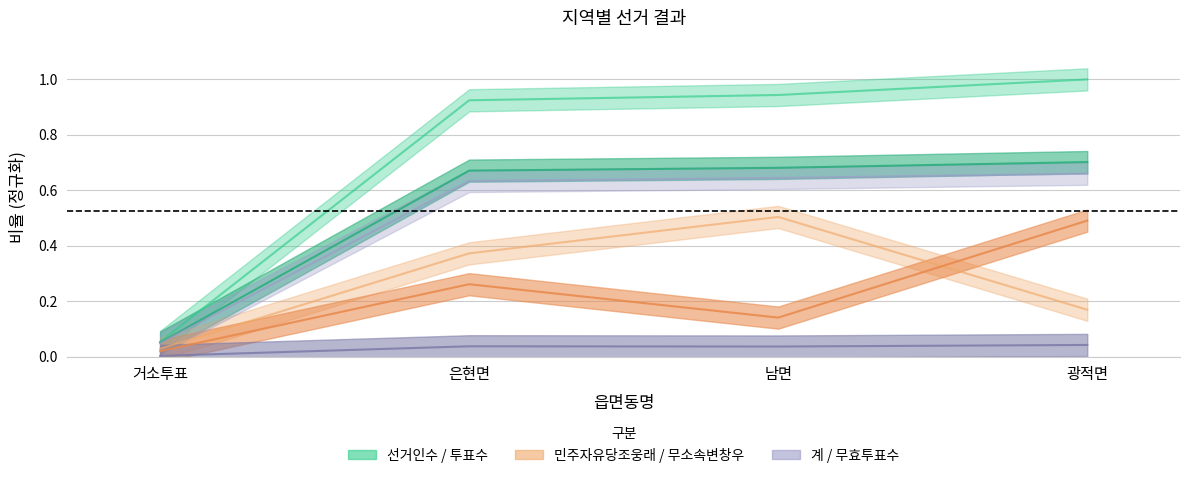

How many lines are shown in the chart?

6